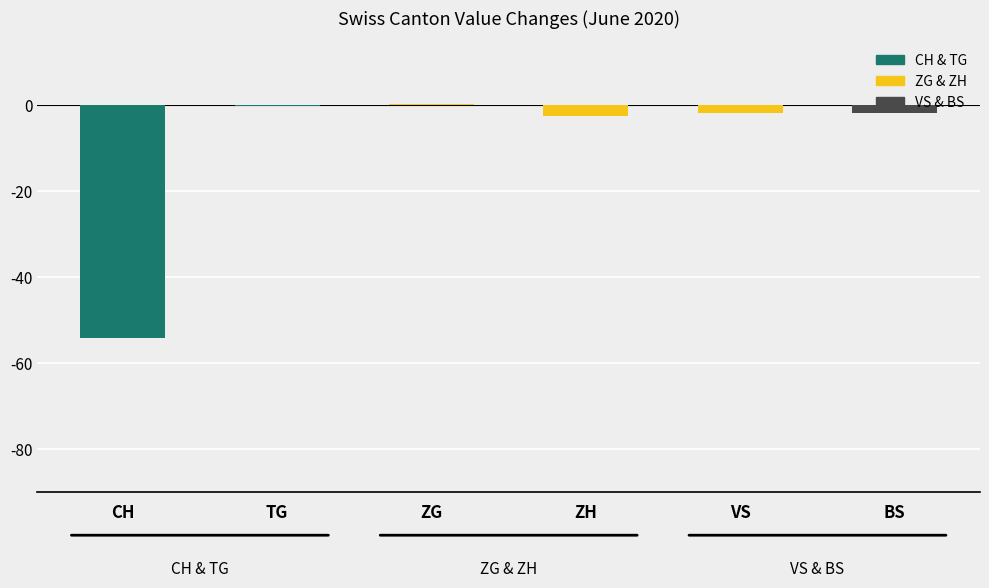

What value does the data have at CH?

-54.0